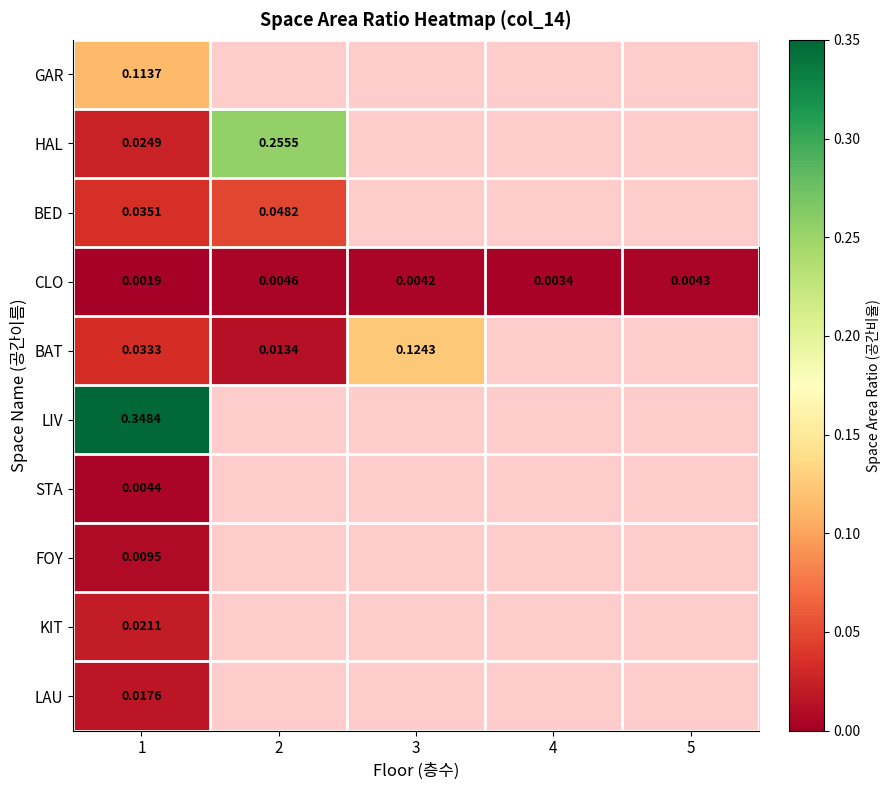

At 1, list the series in order from smallest to largest.

CLO, STA, FOY, LAU, KIT, HAL, BAT, BED, GAR, LIV